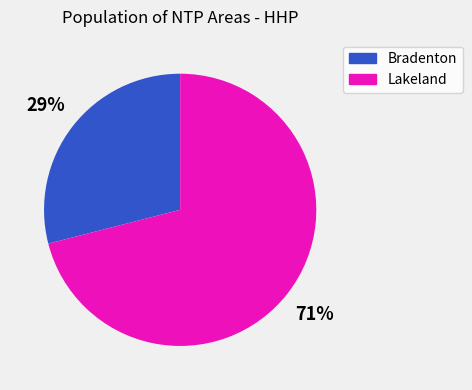

Combined, do Bradenton and Lakeland account for over 50%?

Yes